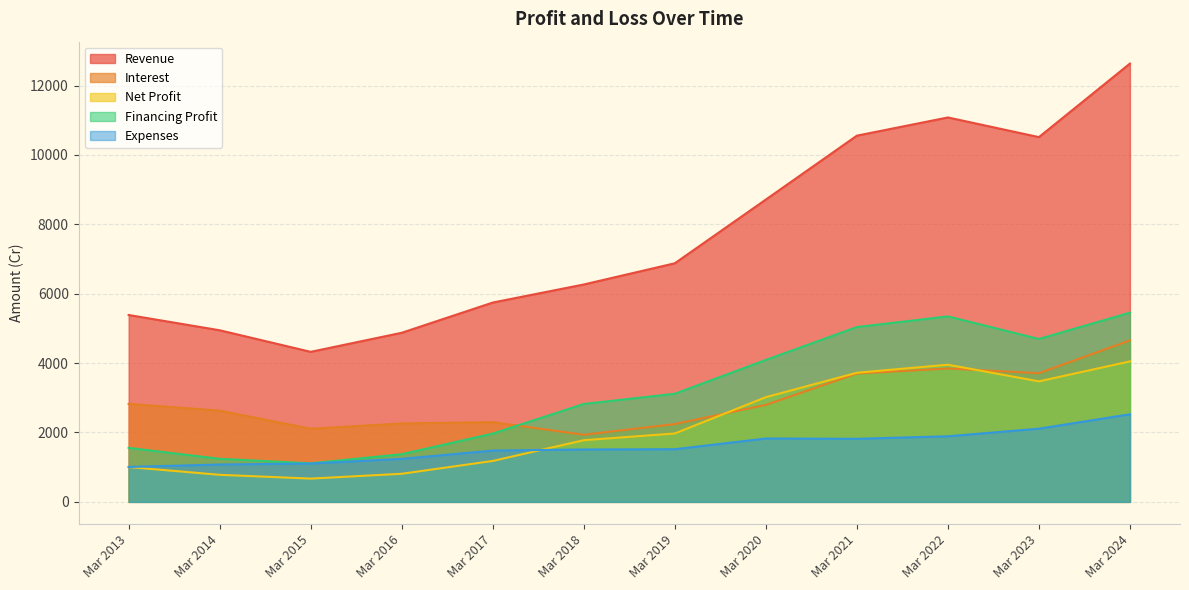

How many lines are shown in the chart?

5